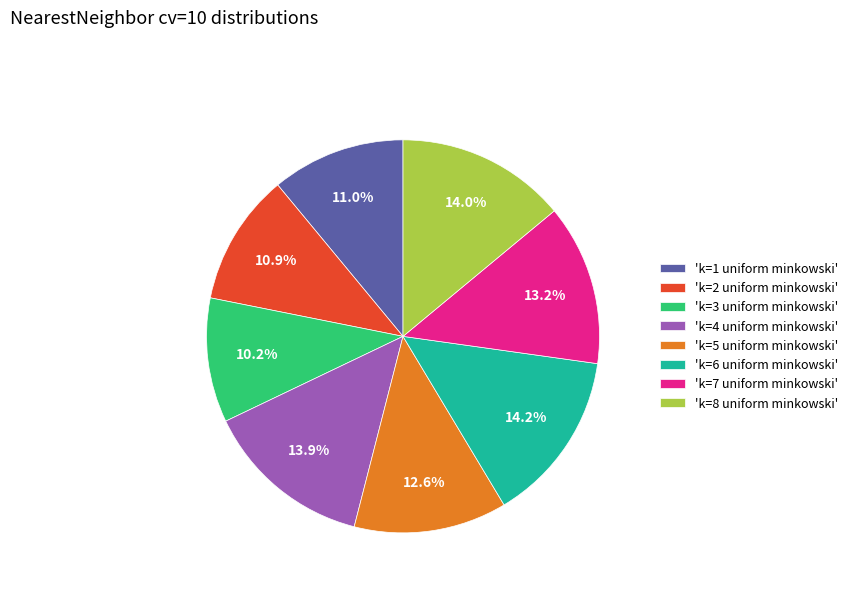

What is the total percentage of 'k=7 uniform minkowski' and 'k=2 uniform minkowski'?

24.1%